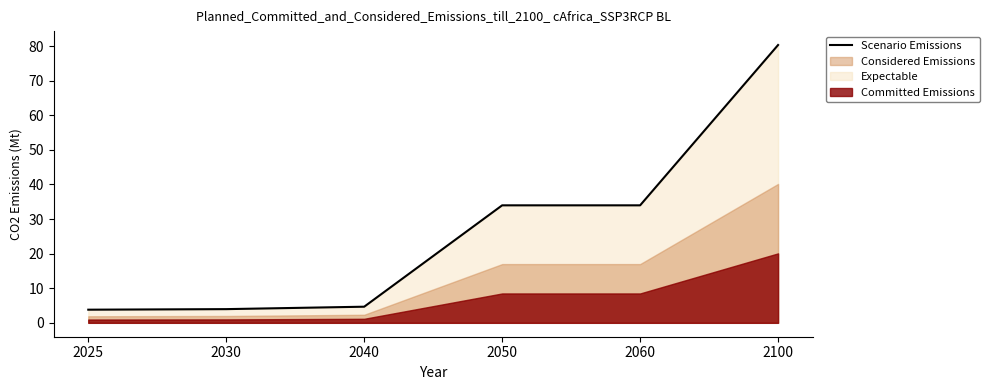

Reading left to right, what are all the values shown in this chart?

2025=3.8	2030=4.0	2040=4.7	2050=34.0	2060=34.0	2100=80.3